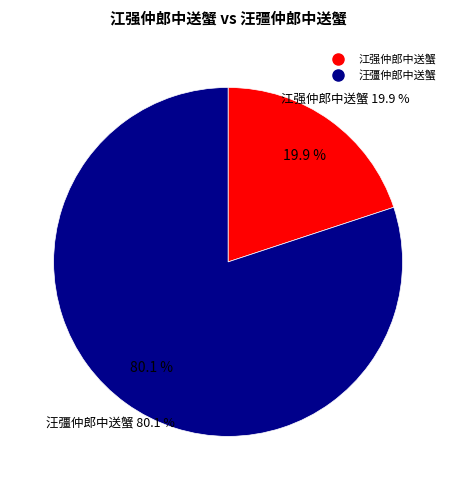

To the nearest percent, what is the difference between the 汪彊仲郎中送蟹 and 江强仲郎中送蟹 slice percentages?

60%